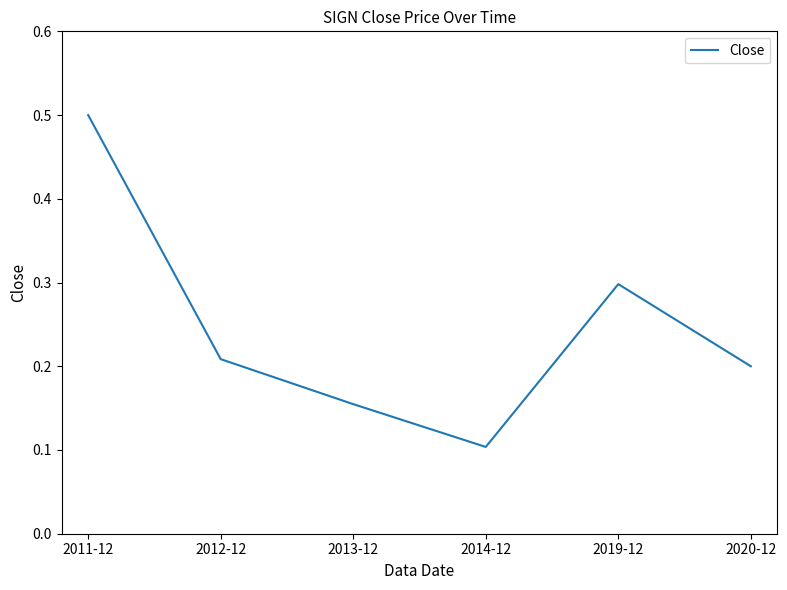

What position from the left is 2013-12?

3